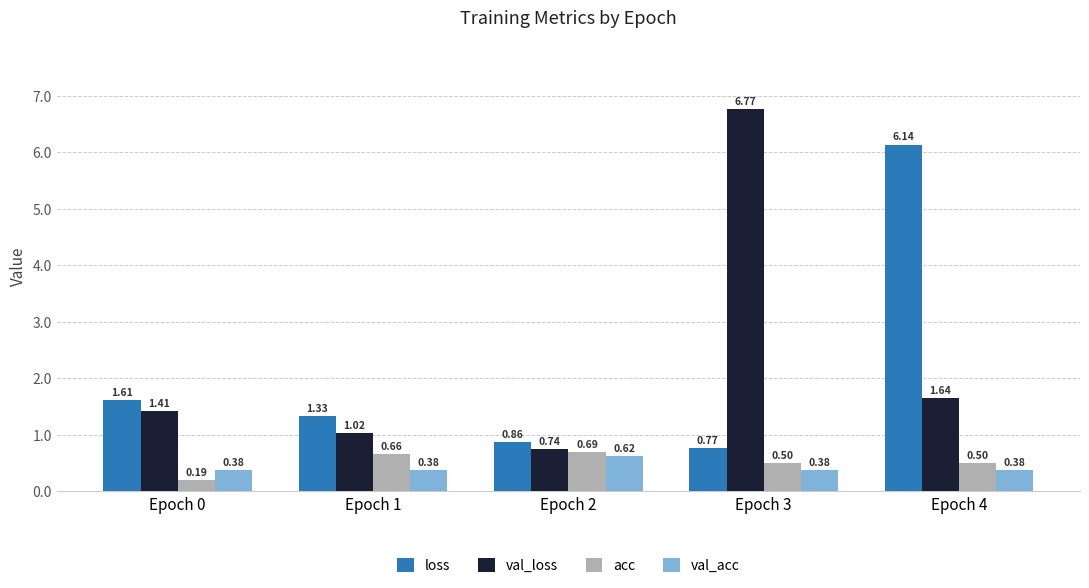

Which series has the widest spread of values?

val_loss